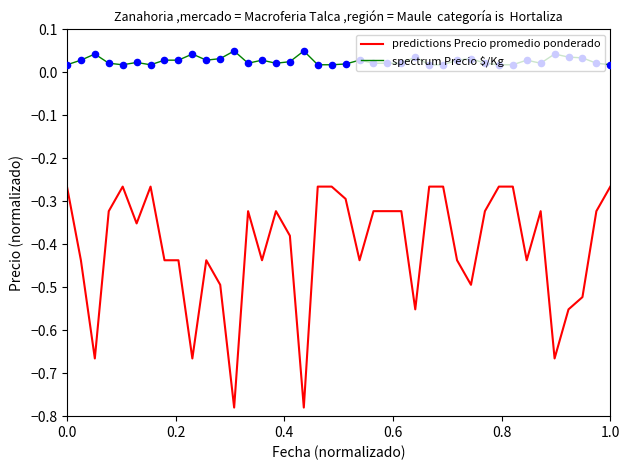

What are all the series names shown in the legend?

predictions Precio promedio ponderado, spectrum Precio $/Kg